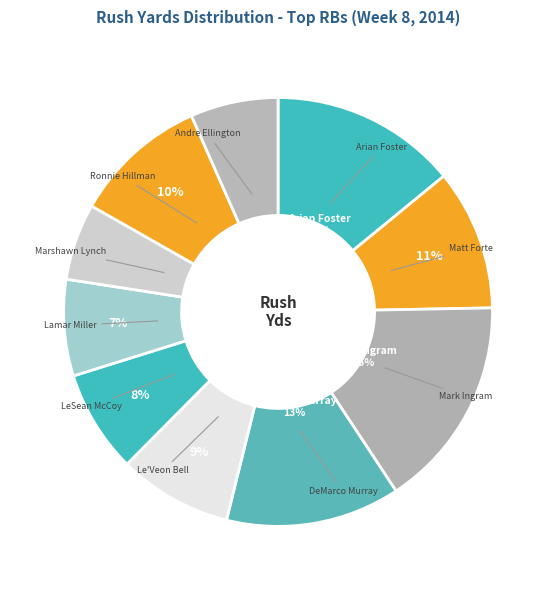

Is there any slice that represents more than half of the pie?

No